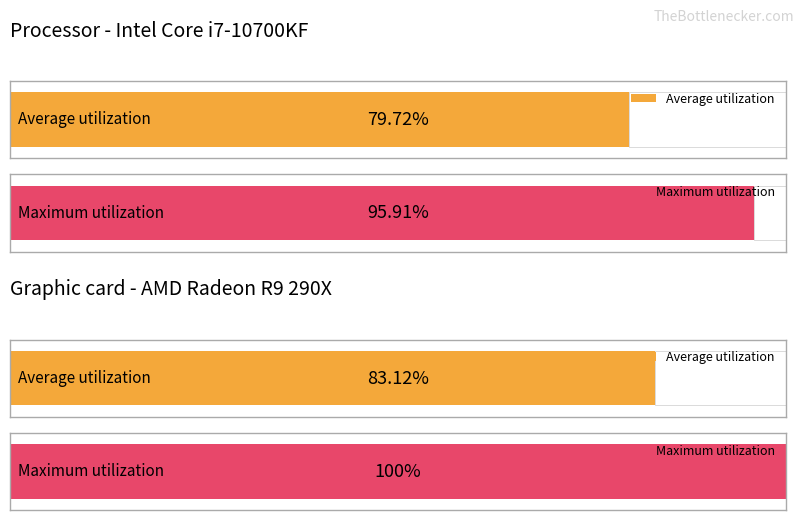

Does the chart contain stacked bars?

No